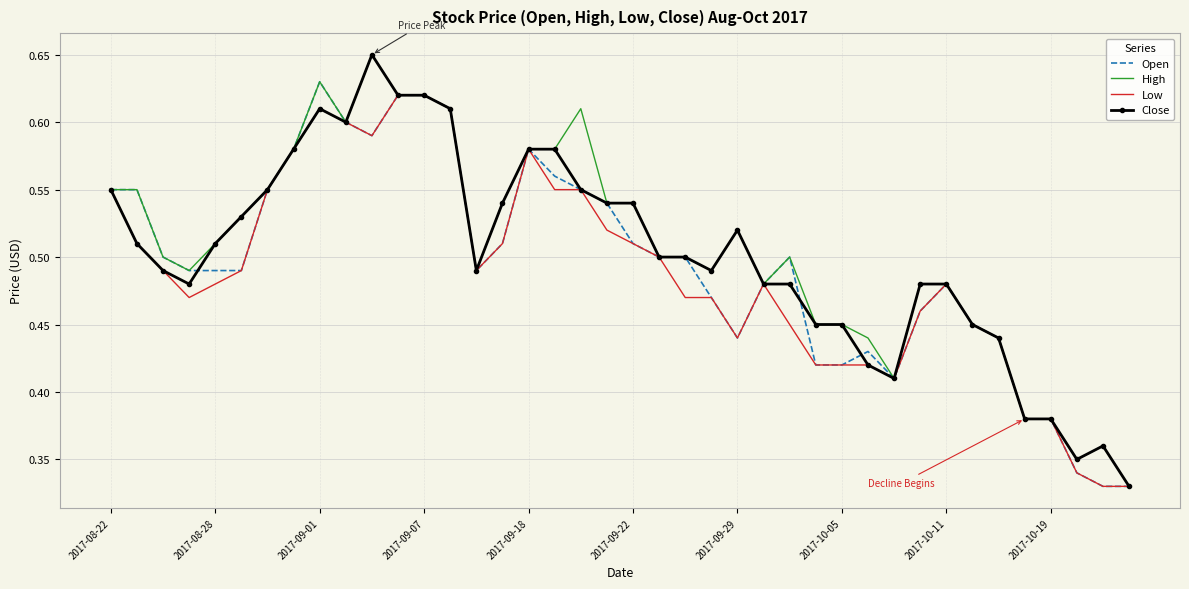

What are all the series names shown in the legend?

Open, High, Low, Close